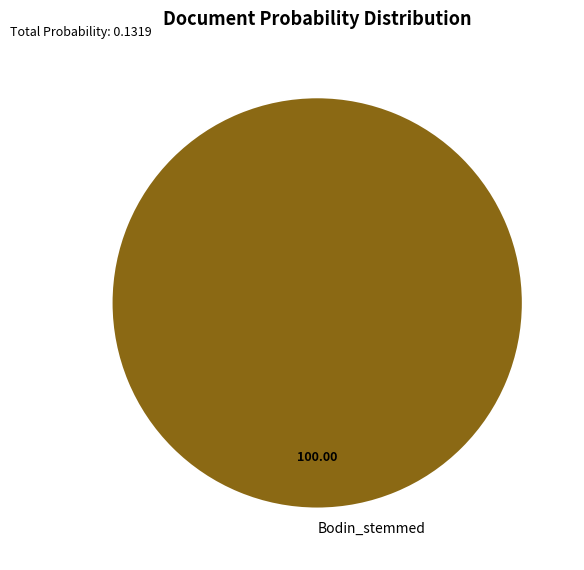

How many segments does this pie chart have?

1